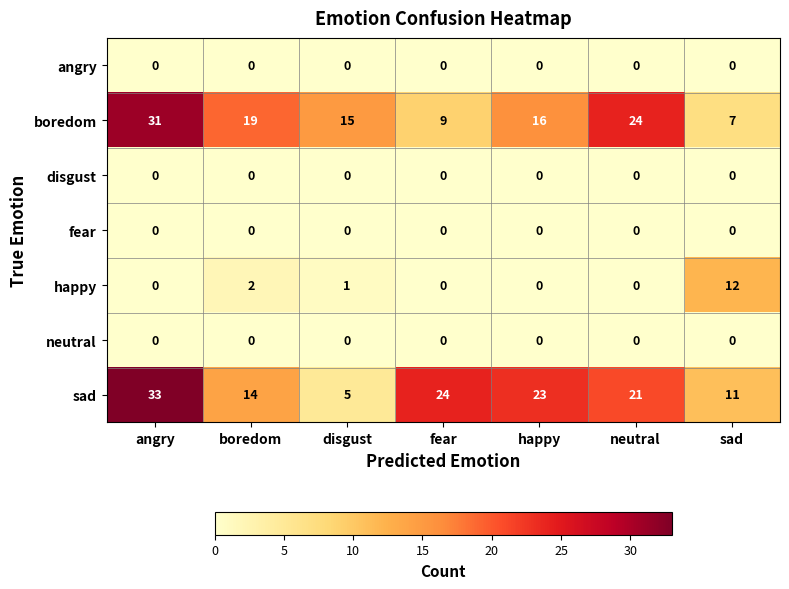

What is the spread (max minus min) of values at angry?

33